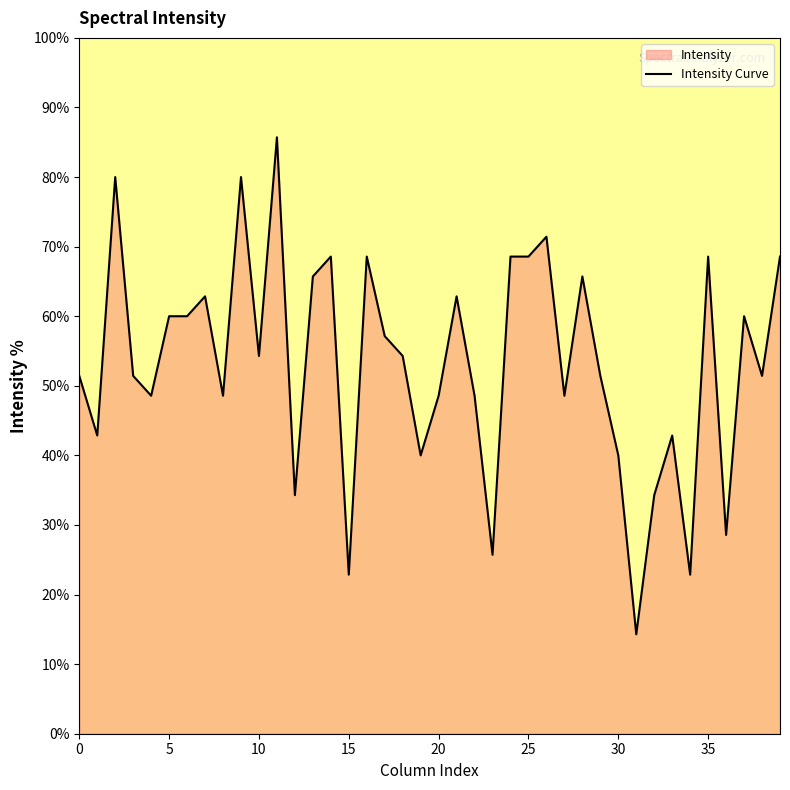

How many lines are shown in the chart?

1